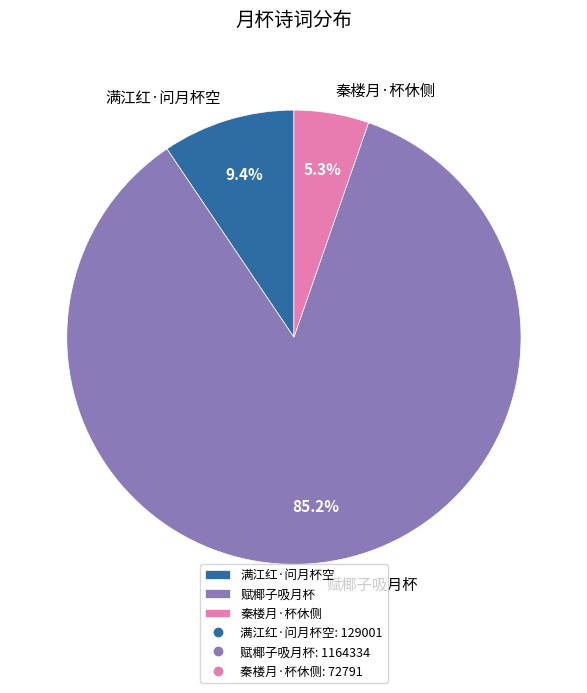

To the nearest percent, what is the difference between the largest and smallest slice percentages?

80%